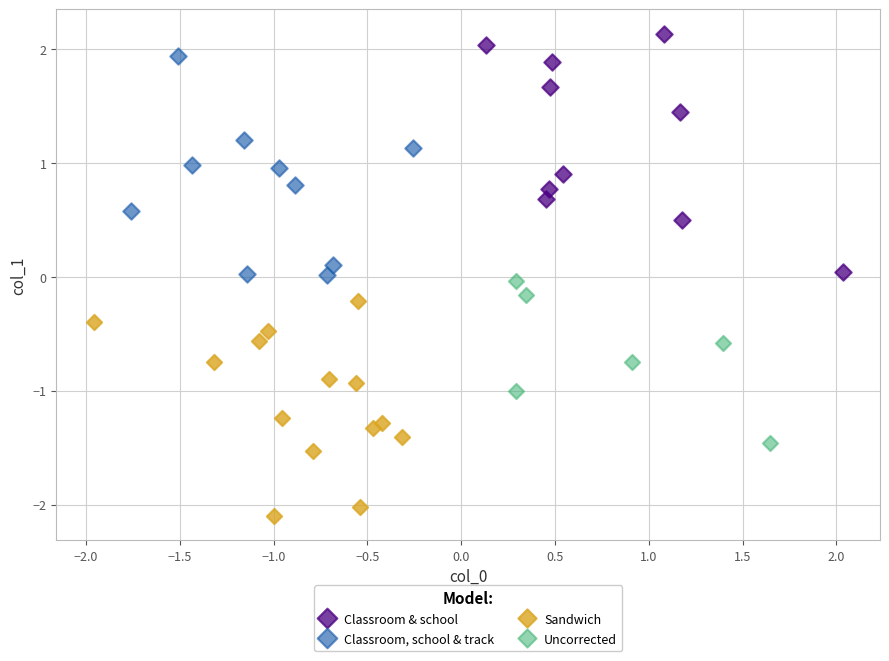

Which series contains the highest Y value?

Classroom & school